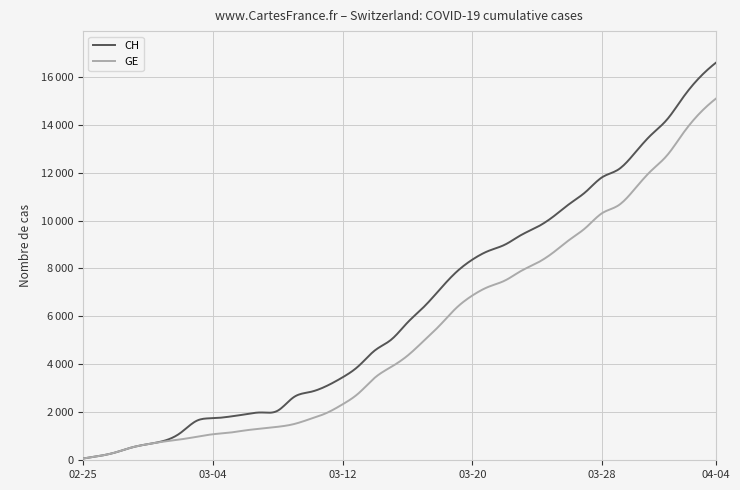

True or false: GE and CH intersect in this chart.

False